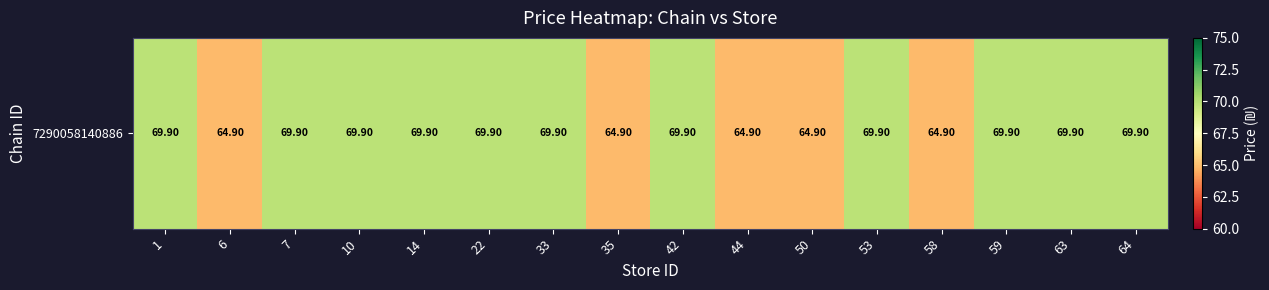

List the labels in order of value, largest first.

1, 7, 10, 14, 22, 33, 42, 53, 59, 63, 64, 6, 35, 44, 50, 58